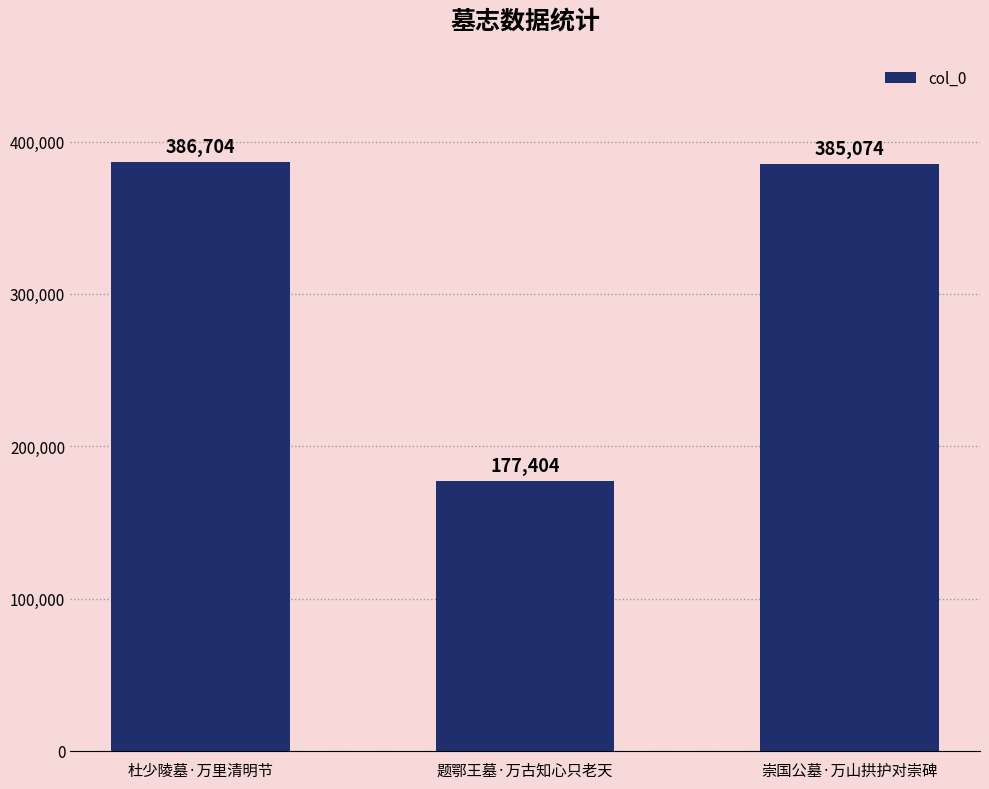

How many data points are less than 385074?

1